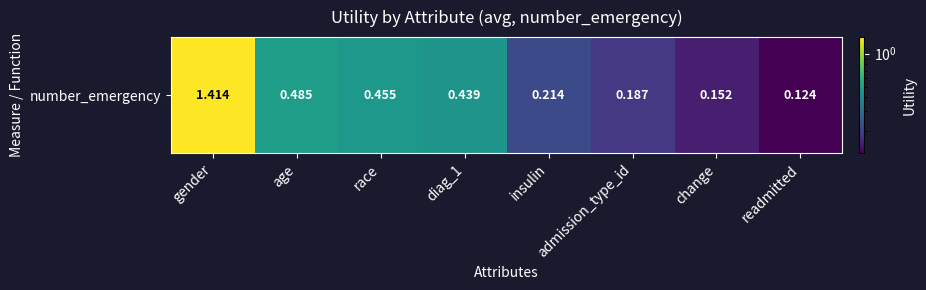

Which category has the highest value across all series?

gender